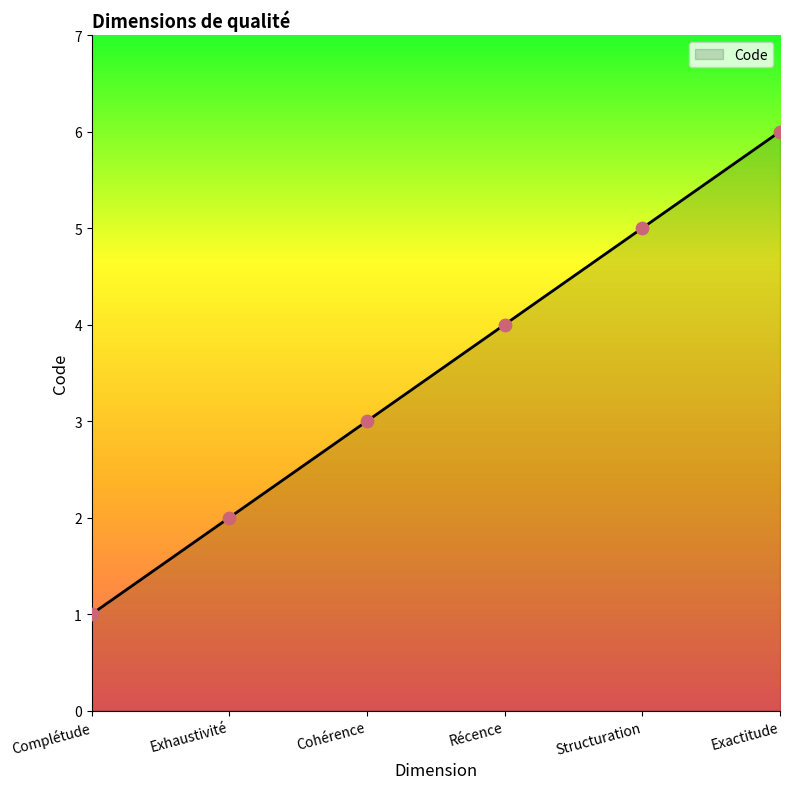

Which has a higher value, Cohérence or Récence?

Récence